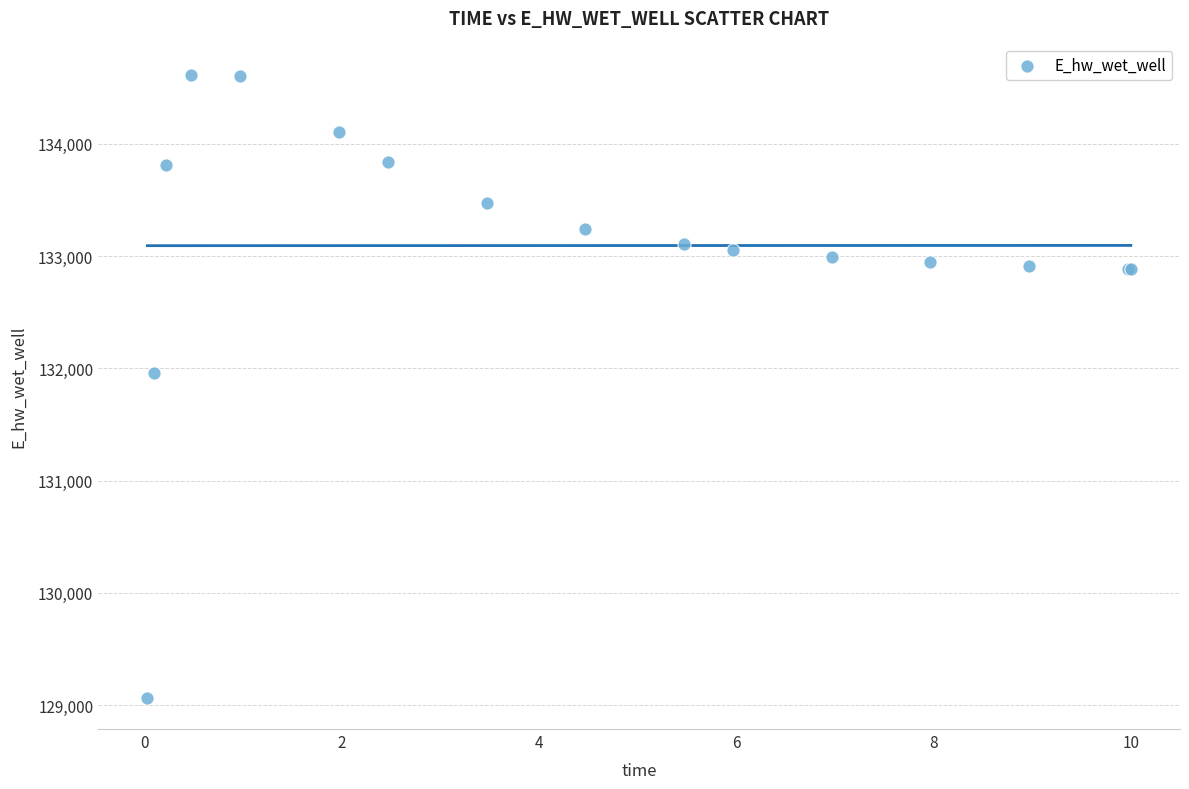

What Y value in the scatter plot is closest to 131840?

131960.8